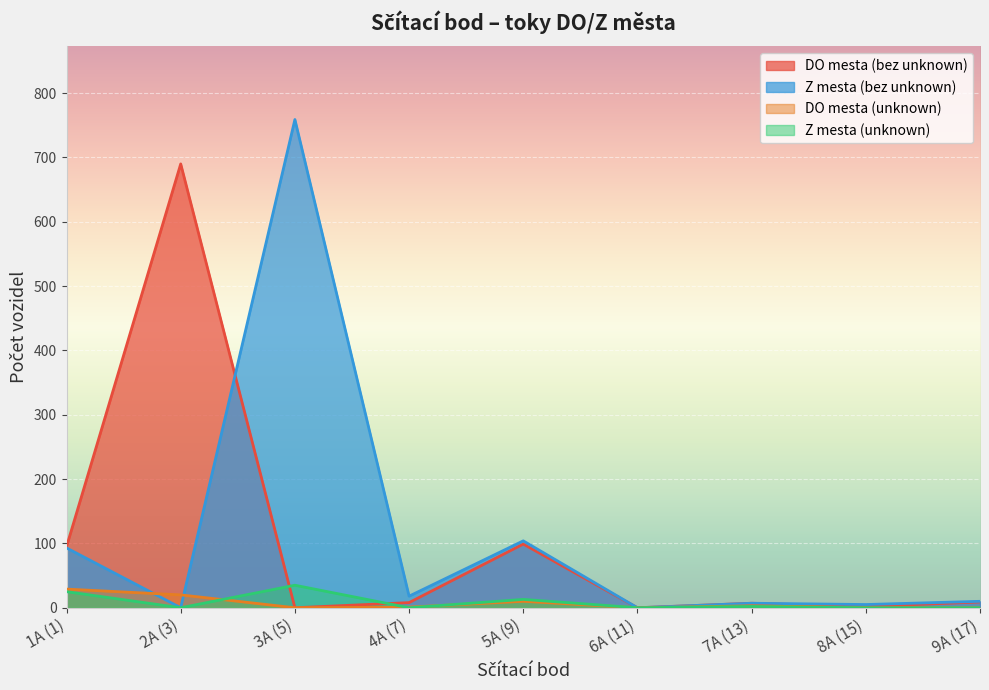

What is the difference between the maximum and minimum values in the DO mesta (bez unknown) series?

690